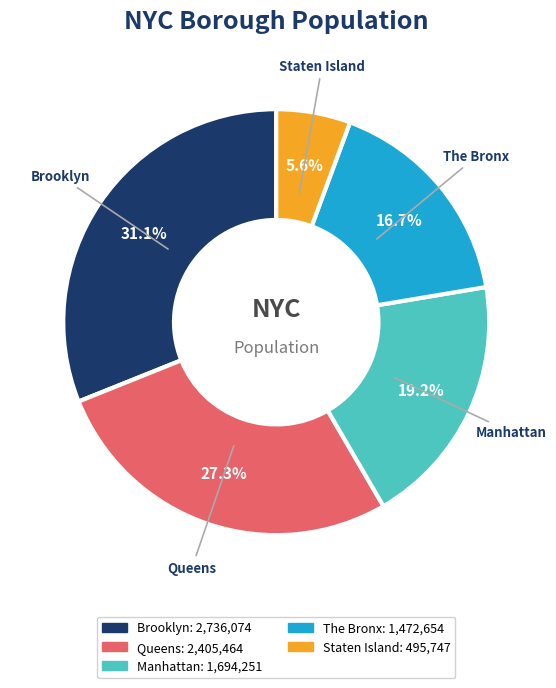

How many slices are in this pie chart?

5